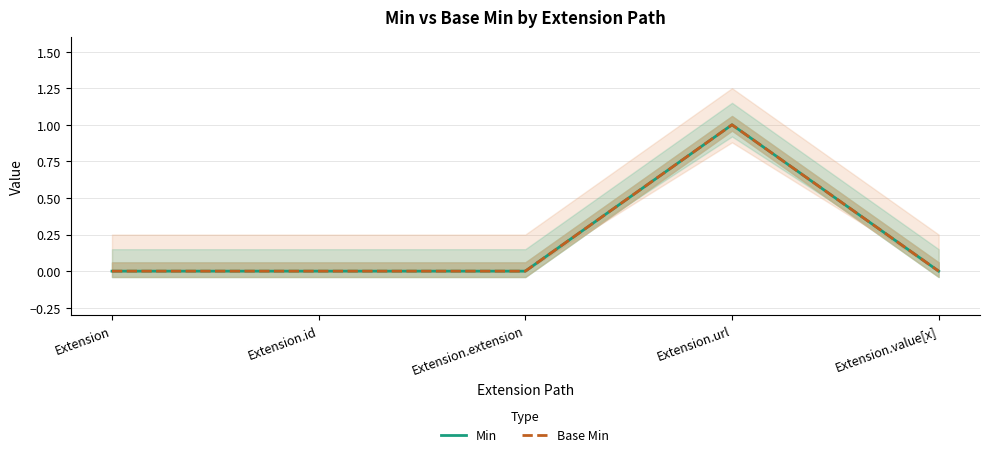

What is the sum of all Base Min values?

1